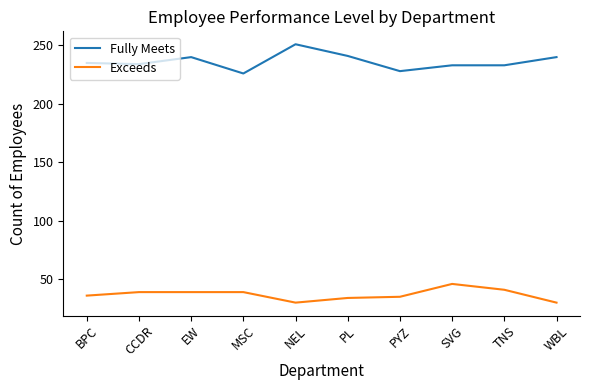

Is it true that Fully Meets equals 226 at MSC?

True